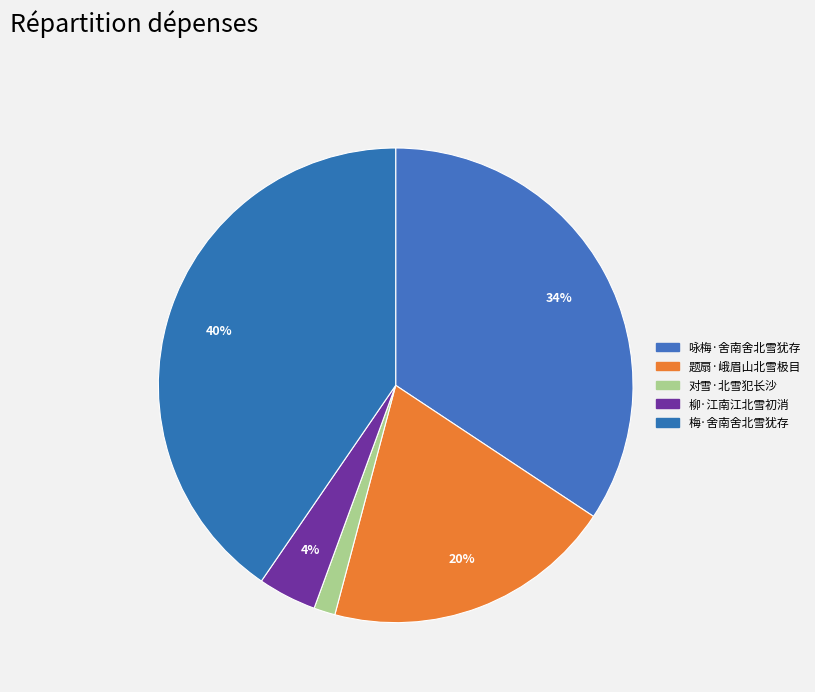

To the nearest percent, what is the difference between the 柳·江南江北雪初消 and 梅·舍南舍北雪犹存 slice percentages?

36%